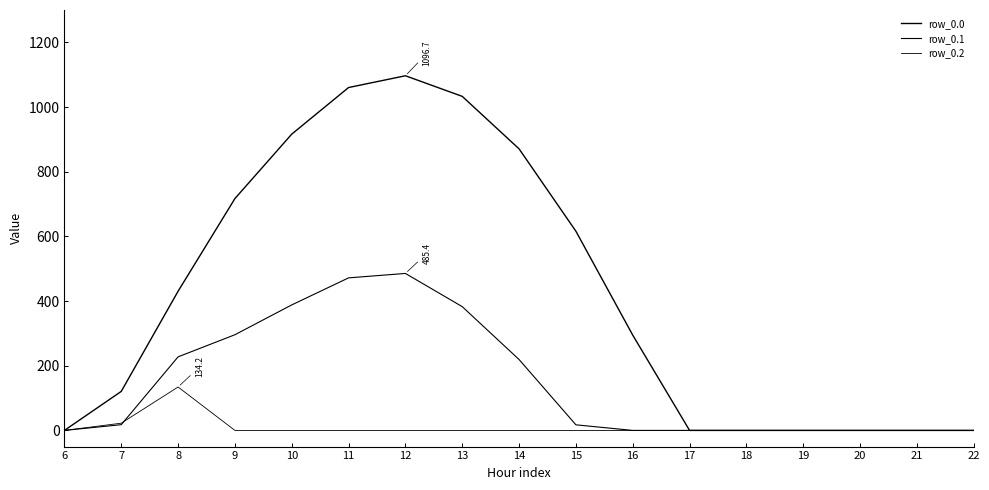

What is the difference between the maximum and second lowest values in the row_0.0 series?

1096.7